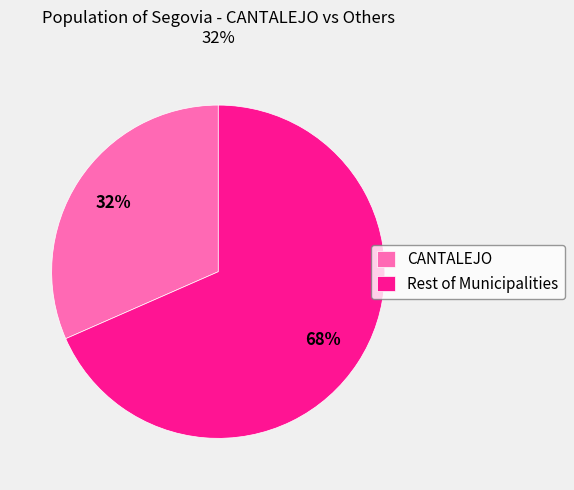

Is it true that CANTALEJO is 18% of the pie?

False